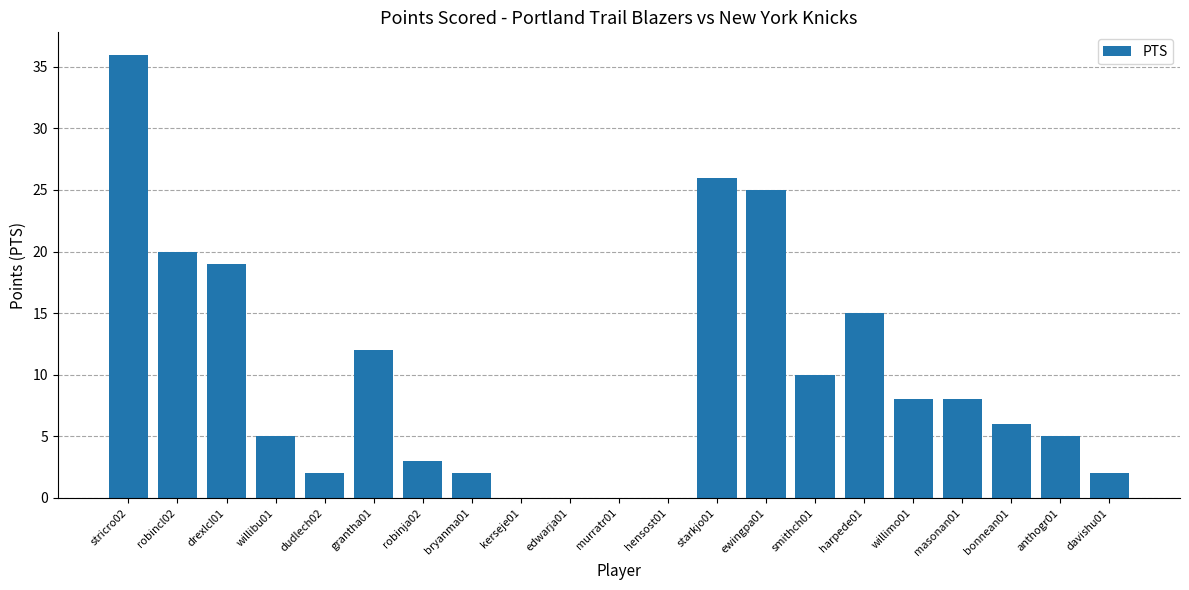

What is the sum of all values?

204